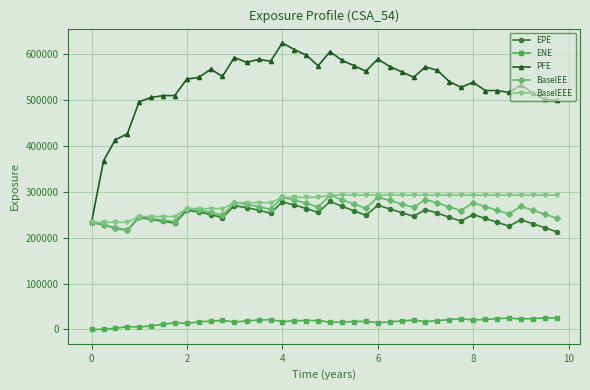

Which series has the largest range (max minus min)?

PFE